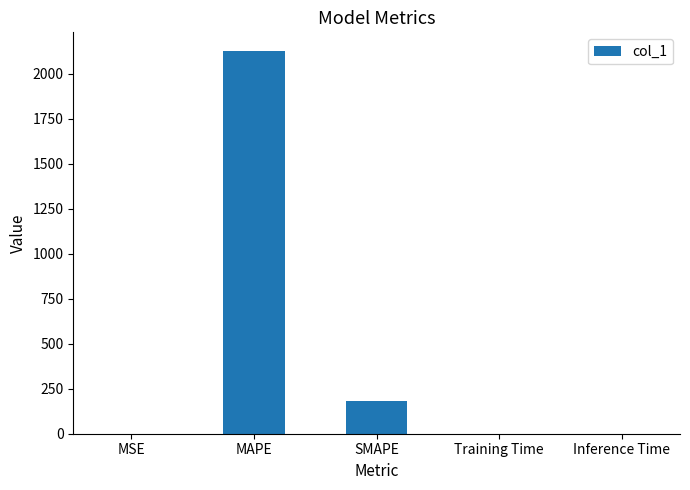

What is the greatest value displayed?

2123.6